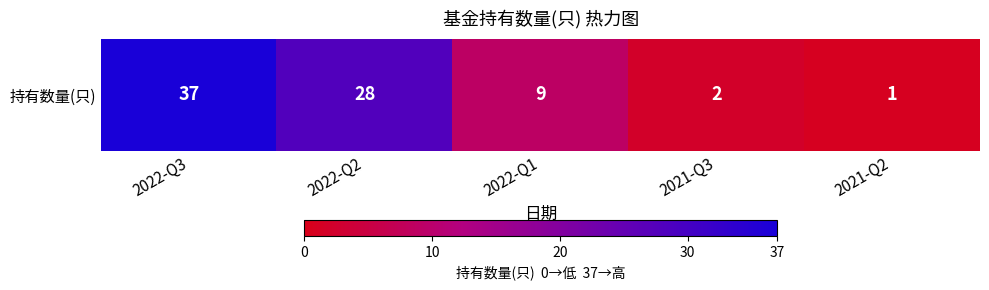

Reading left to right, list all the values displayed in this chart.

2022-Q3=37	2022-Q2=28	2022-Q1=9	2021-Q3=2	2021-Q2=1